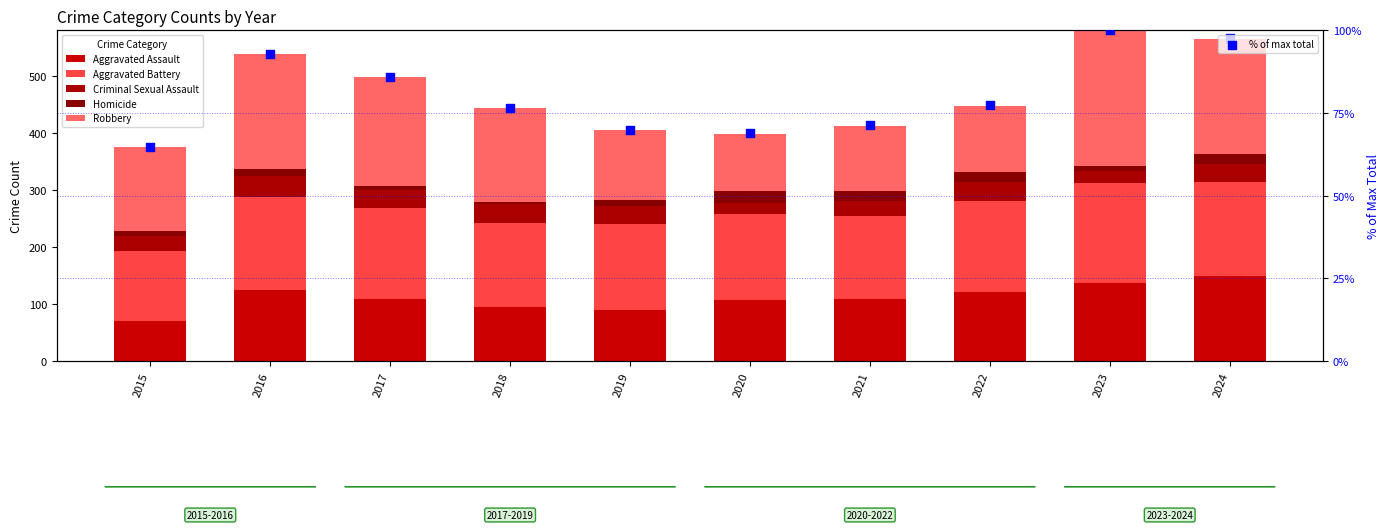

What are all the series names shown in the legend?

Aggravated Assault, Aggravated Battery, Criminal Sexual Assault, Homicide, Robbery, % of max total